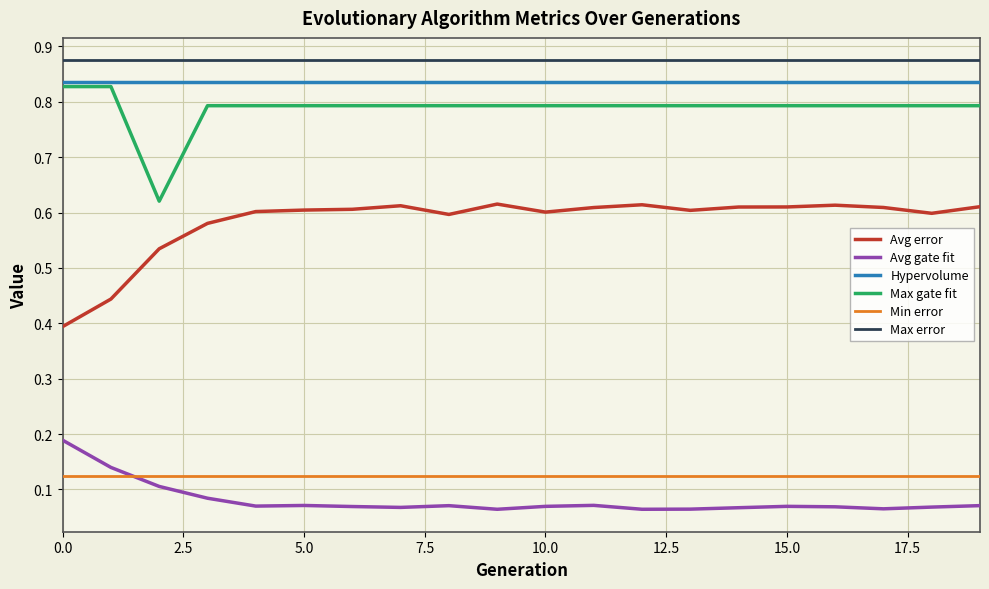

At how many categories does at least one series exceed 0?

20